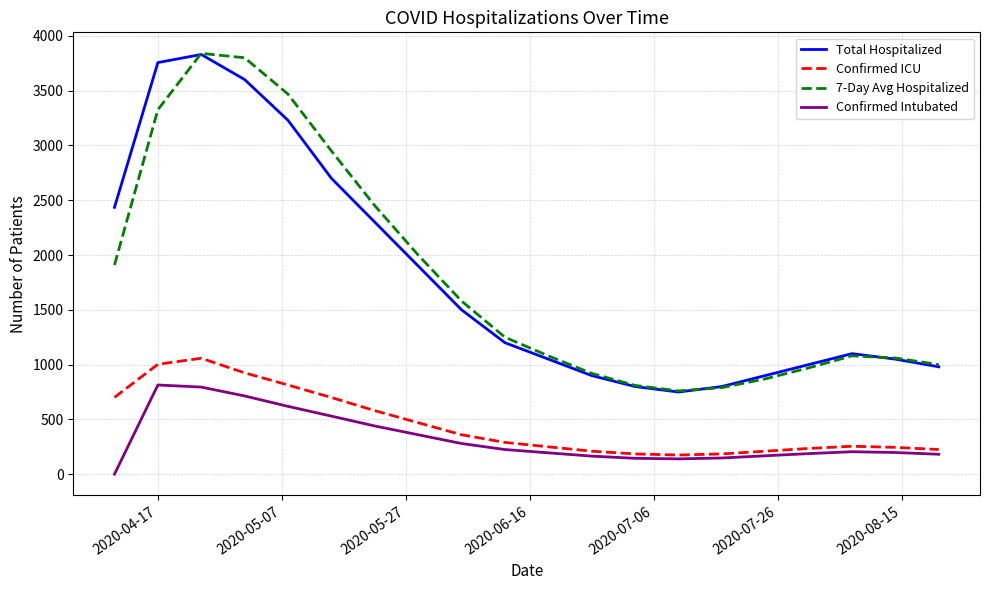

Is this an area chart (filled region under the line)?

No